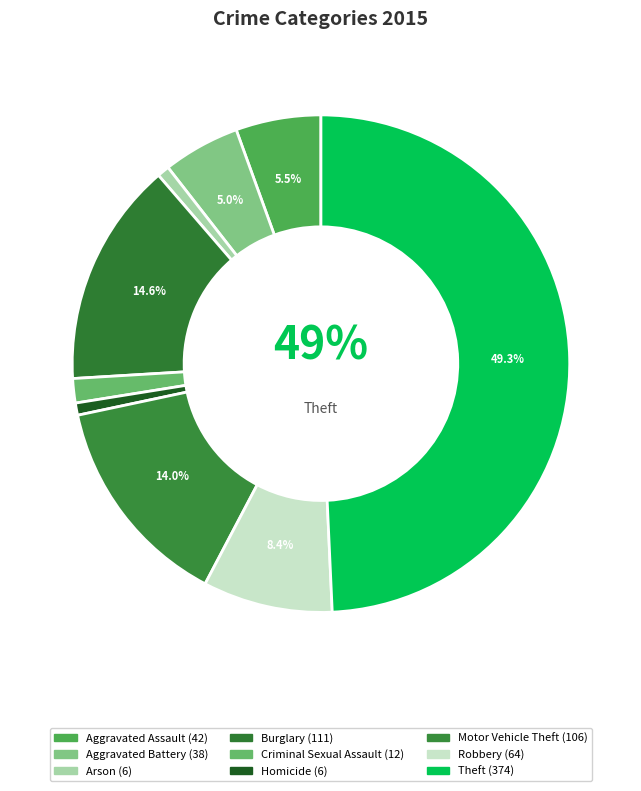

How many segments does this pie chart have?

9